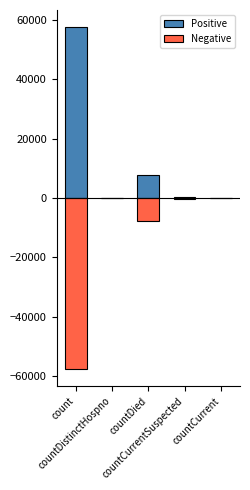

What is the label of the 5th bar from the right?

count